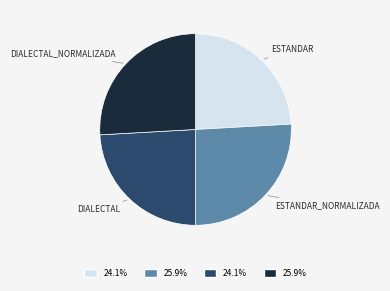

Does any single category account for the majority?

No